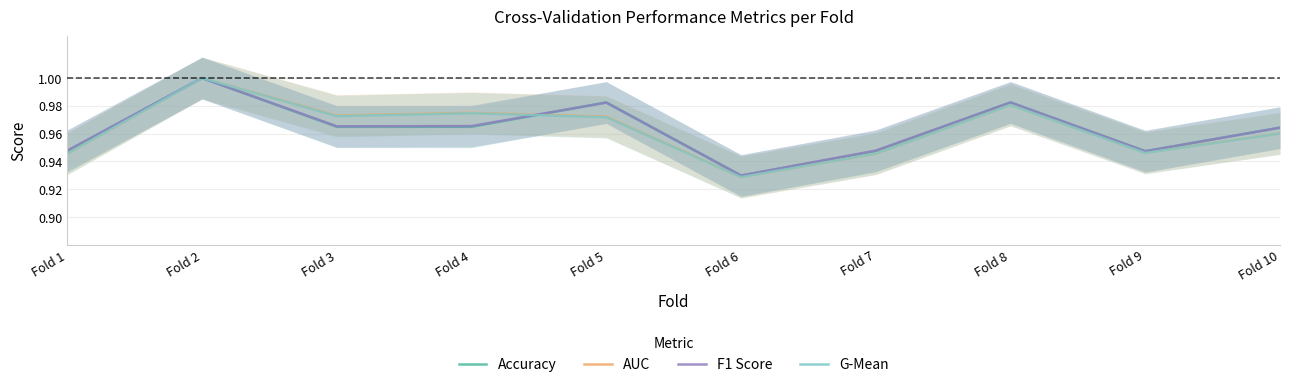

Is the value of Accuracy at Fold 4 greater than the value of F1 Score at Fold 10?

Yes